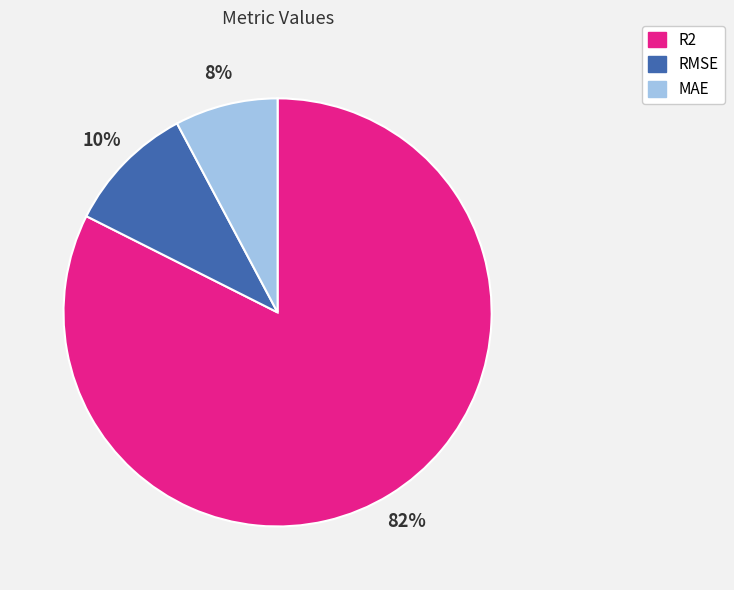

What percentage is the MAE slice, to the nearest percent?

8%